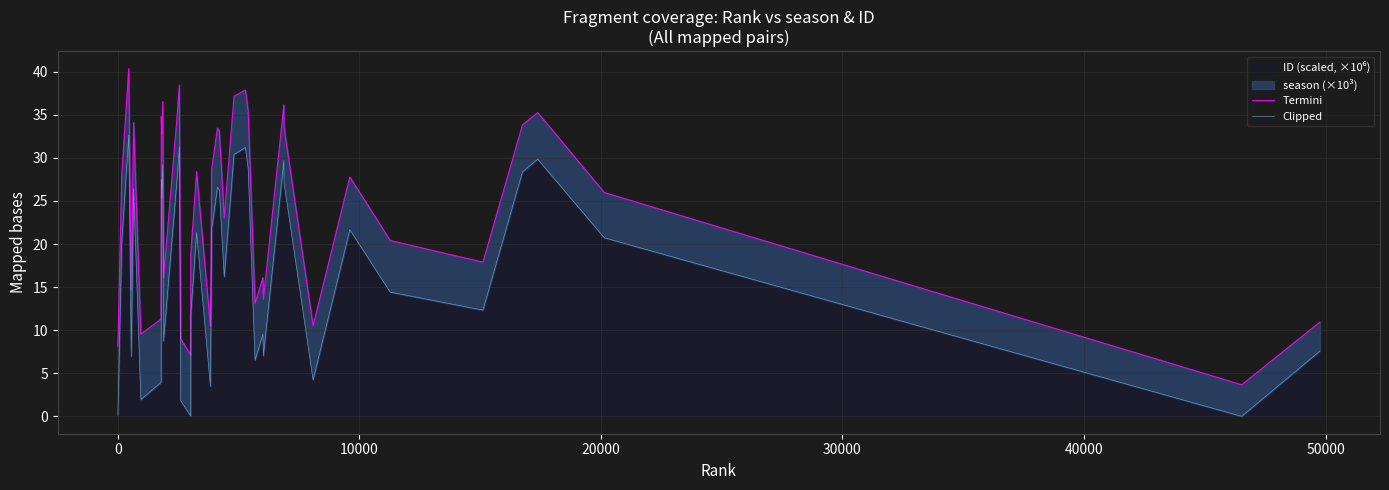

True or false: Termini and Clipped cross at least once.

False